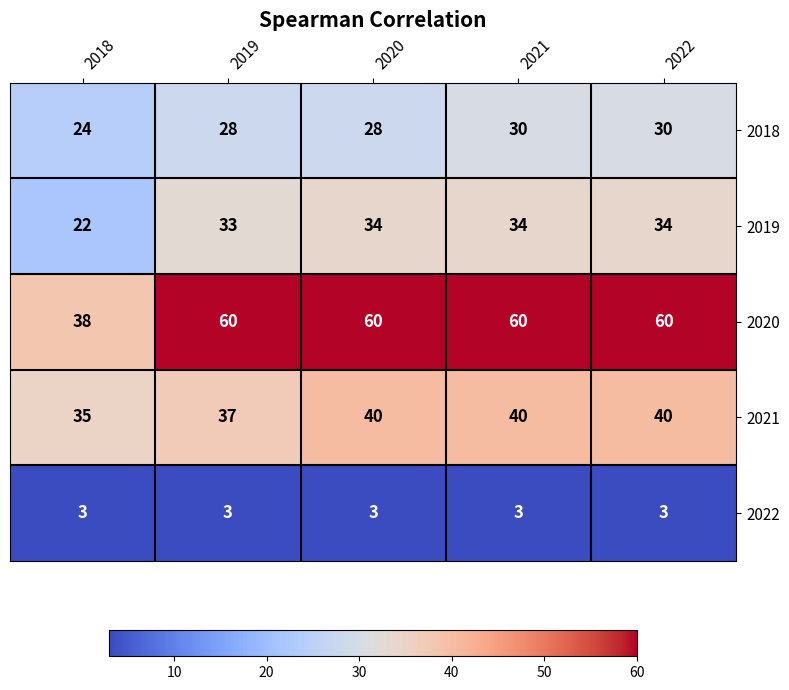

What is the sum of the 2021 values at 2018 and 2019?

72